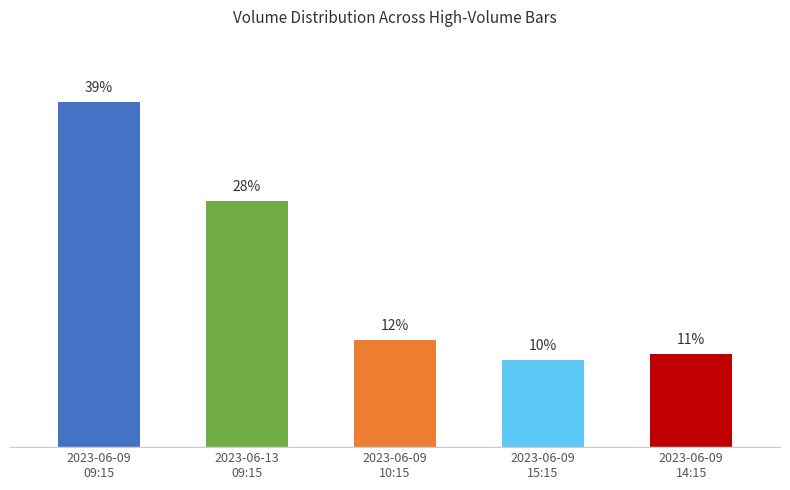

Does the chart contain any negative values?

No